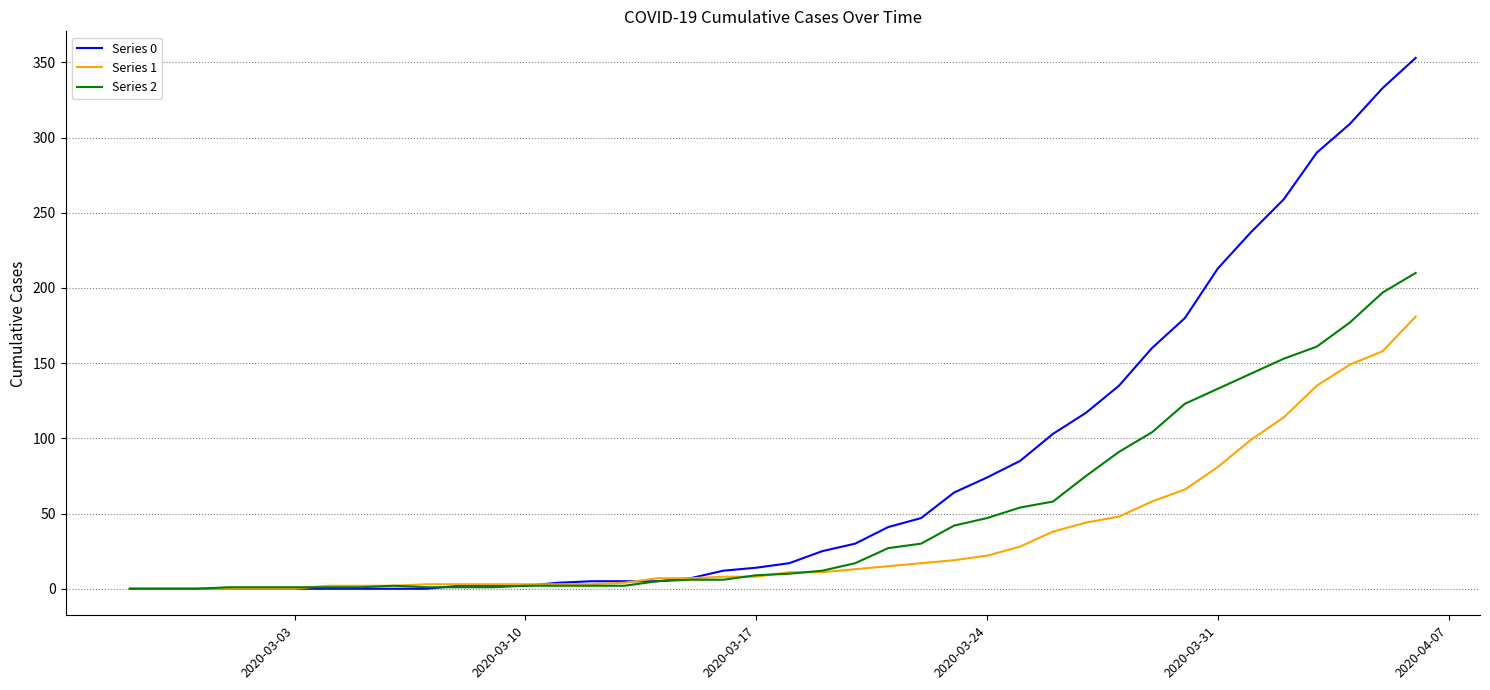

List the series in order of their overall mean, lowest first.

Series 1, Series 2, Series 0